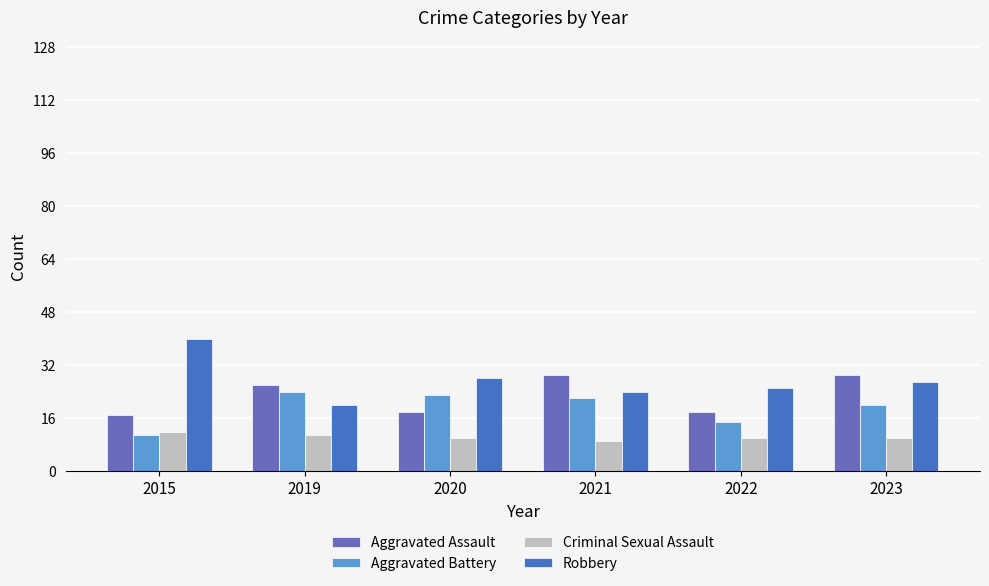

What is the difference between the second highest and second lowest values in the Robbery series?

4